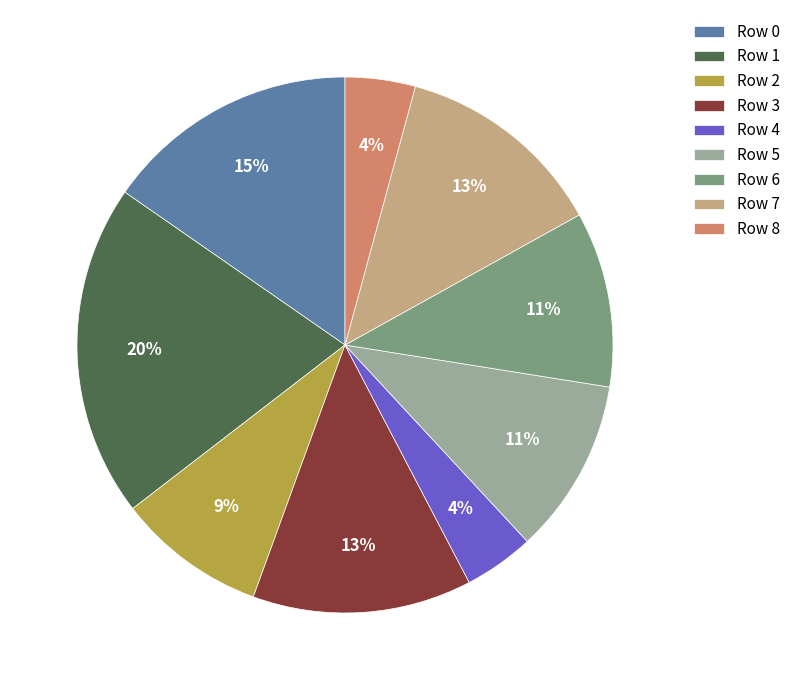

What percentage is the Row 1 slice, to the nearest percent?

20%